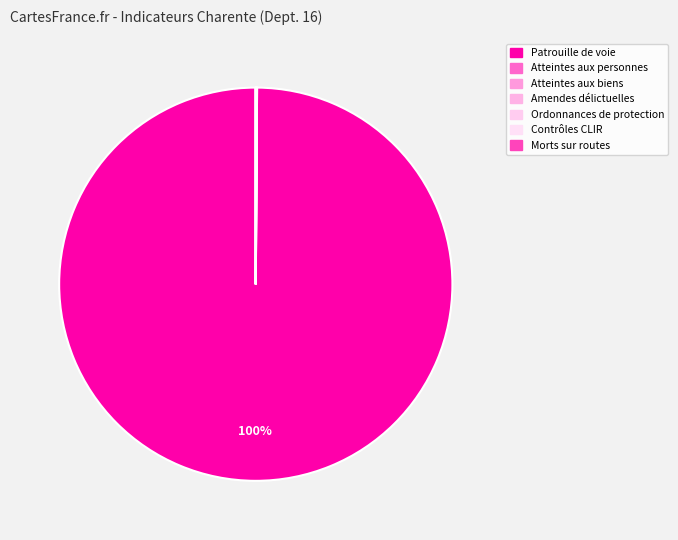

Between Amendes délictuelles and Morts sur routes, which is larger?

Amendes délictuelles